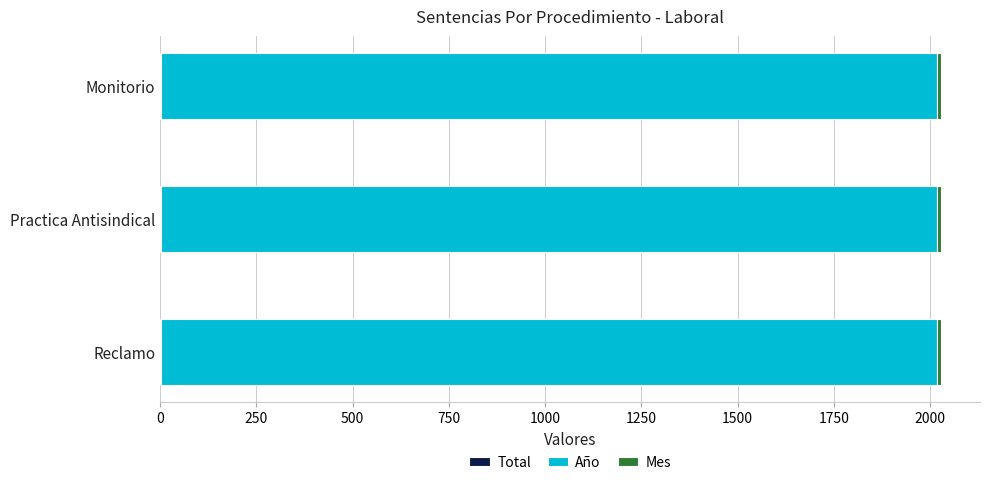

What position from the left is Monitorio?

3